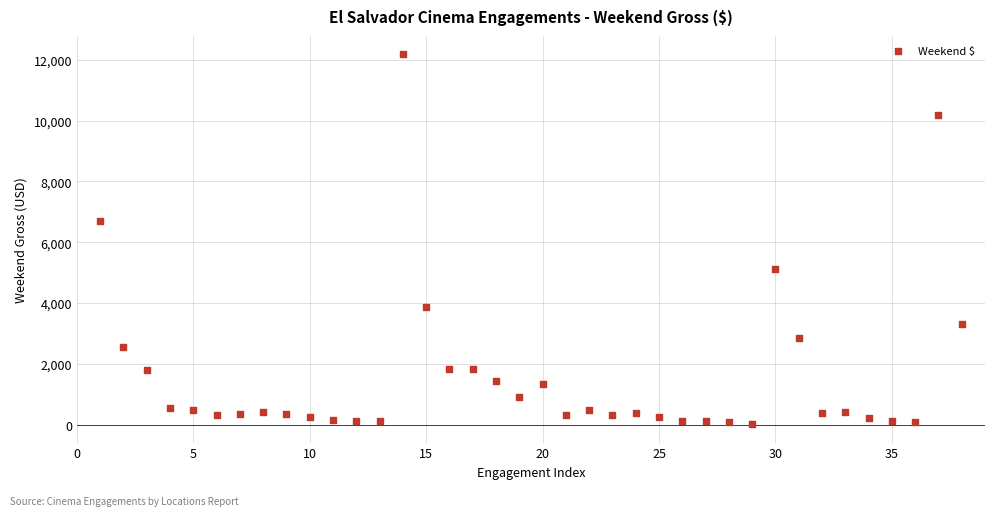

What is the range of X values (max minus min)?

37.0